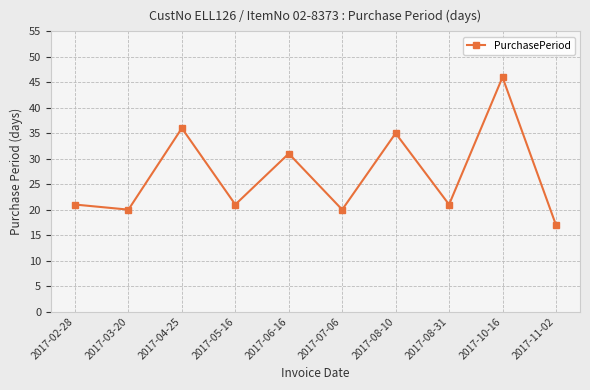

Reading right to left, transcribe all the data shown in this chart.

17	46	21	35	20	31	21	36	20	21